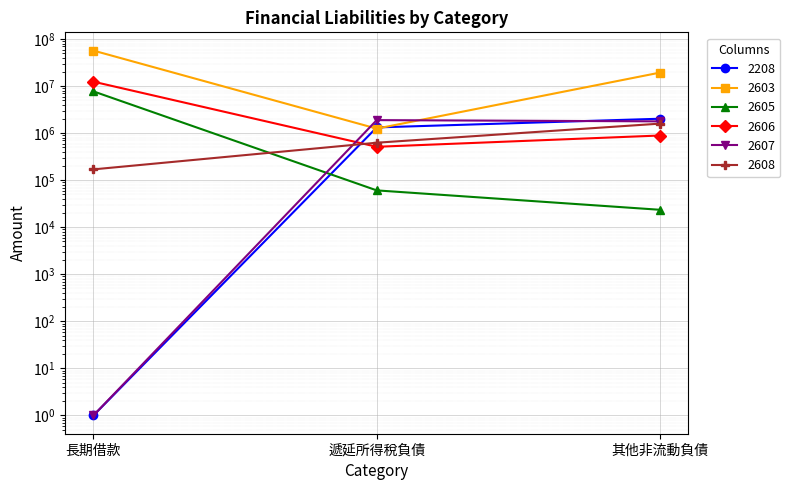

What are all the series names shown in the legend?

2208, 2603, 2605, 2606, 2607, 2608